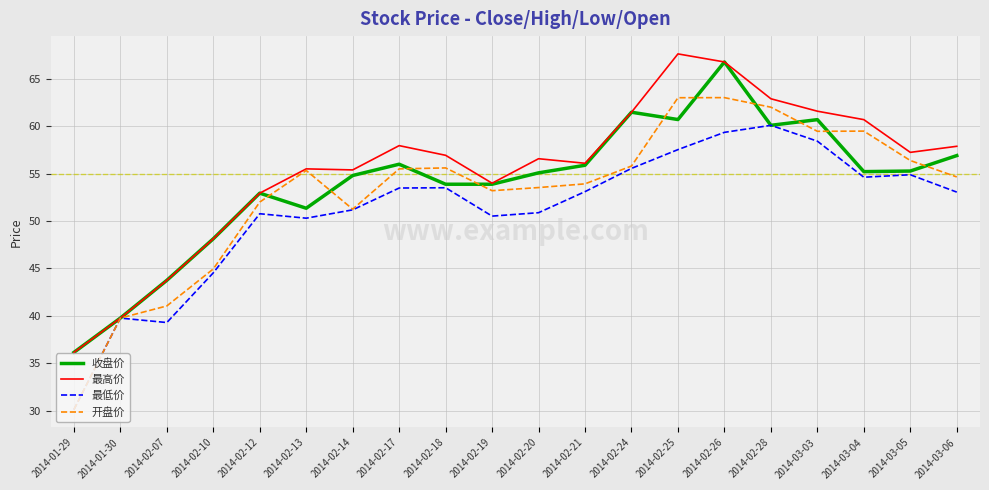

What is the sum of the 开盘价 values at 2014-03-04 and 2014-01-29?

89.6